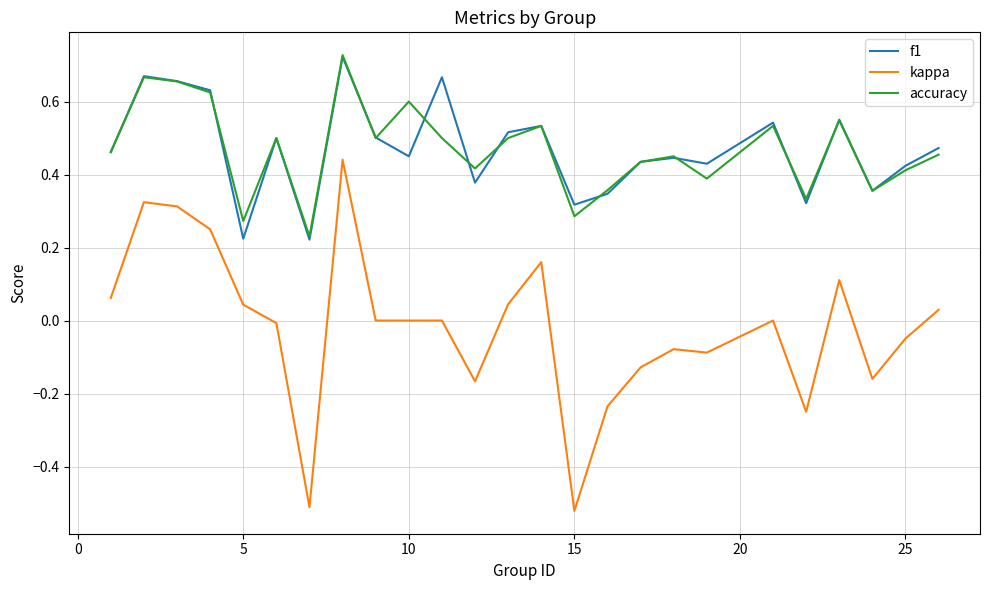

True or false: f1 and kappa cross at least once.

False